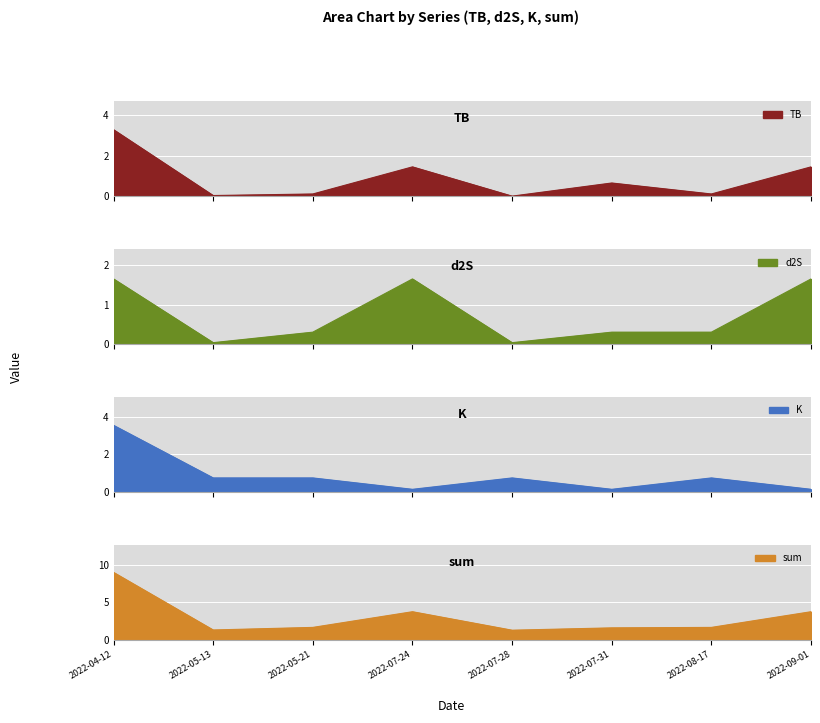

How many categories are shown in the chart?

8